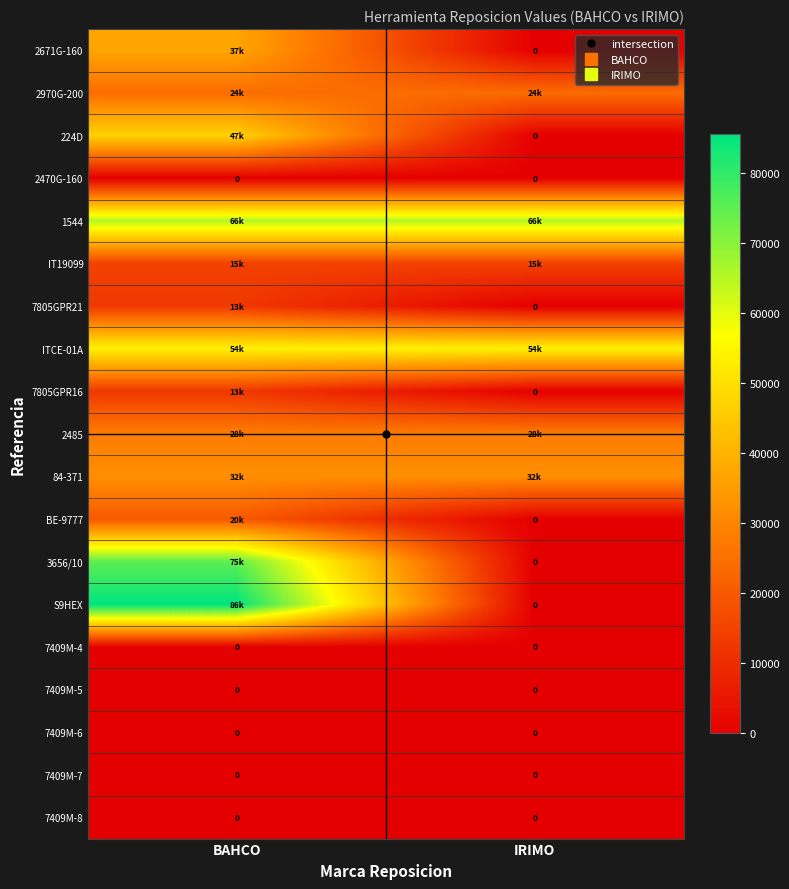

What is the spread (max minus min) of values at BAHCO?

85600.0